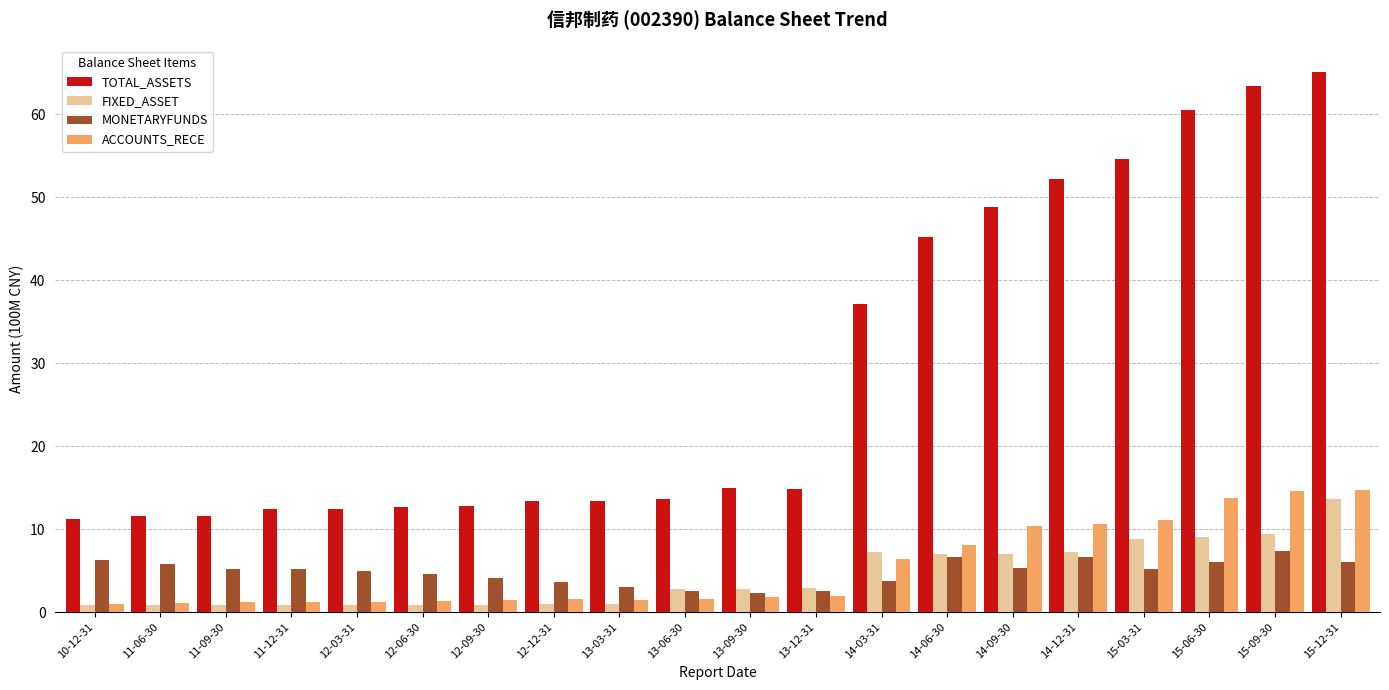

At how many categories does at least one series exceed 22?

8